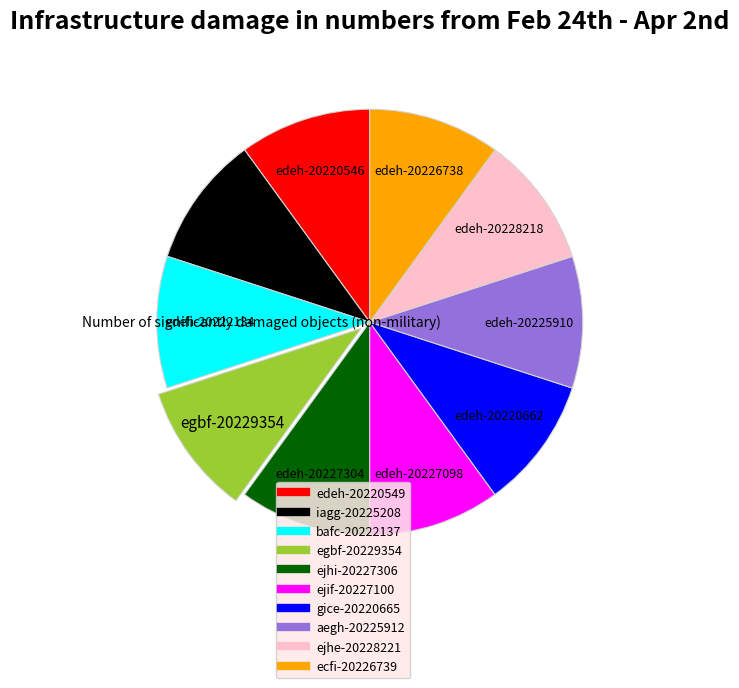

What is the ratio of the value at ejif to the value at iagg?

1.0